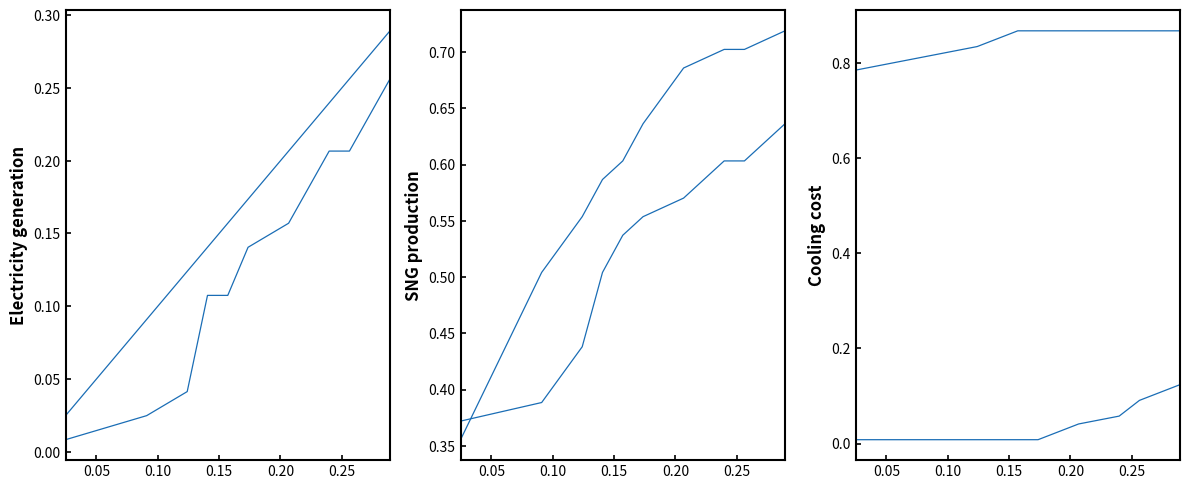

How many lines are shown in the chart?

6